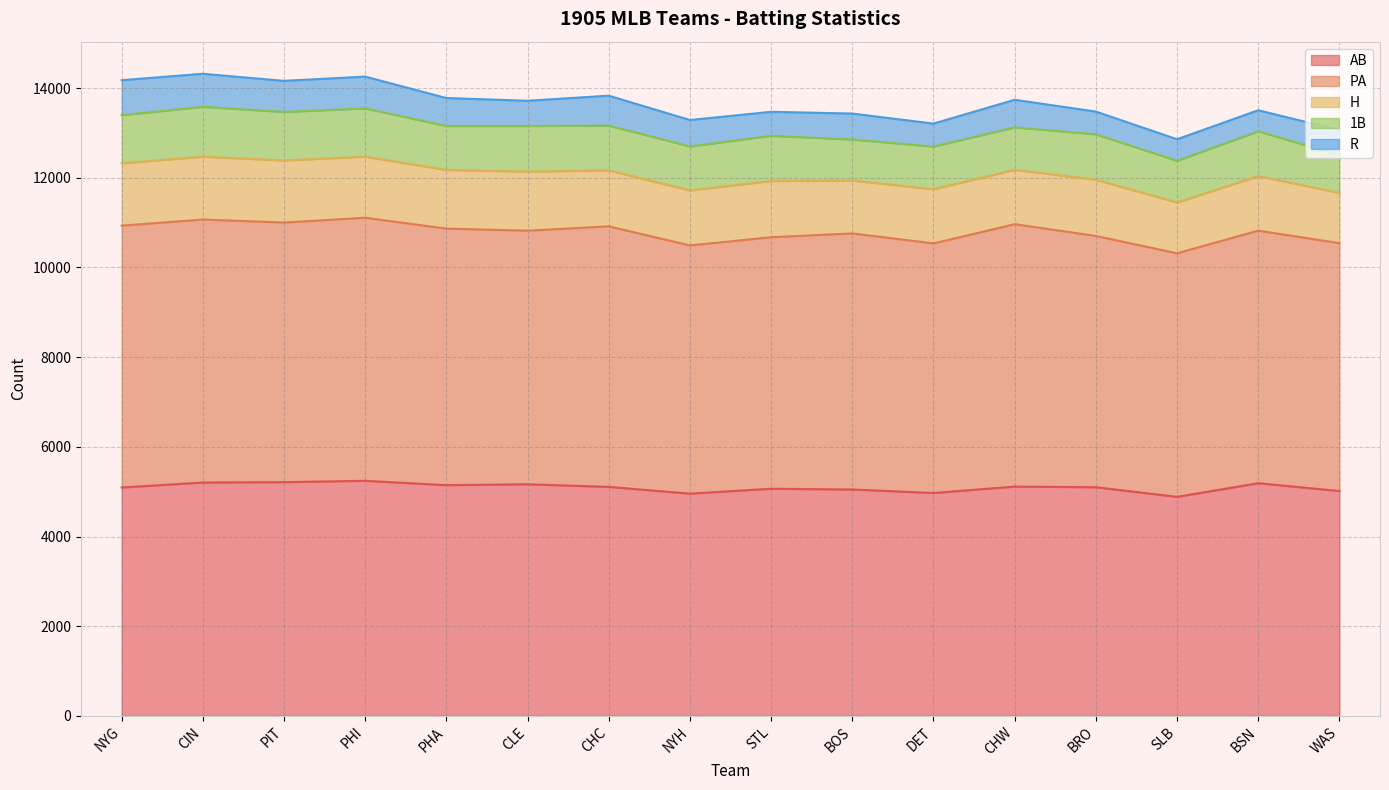

Does the chart have visible grid lines?

Yes